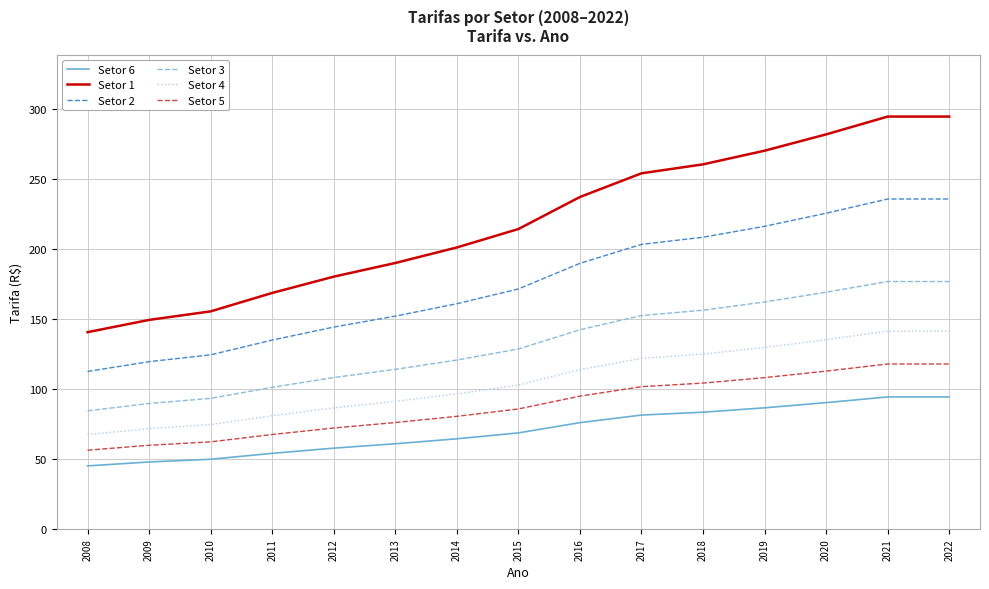

How many lines are shown in the chart?

6